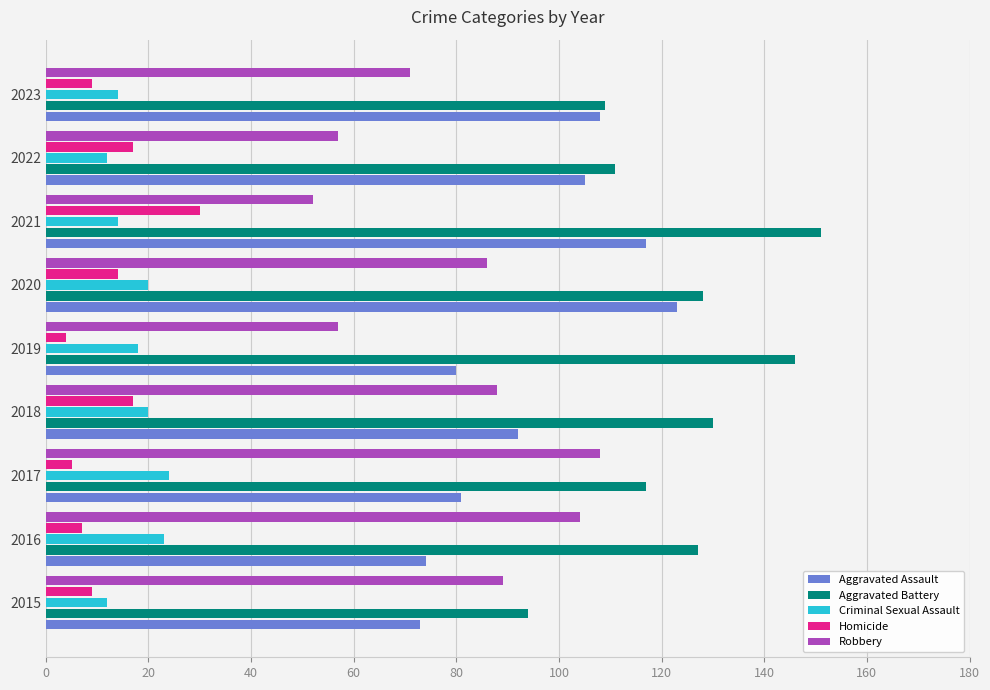

How many categories are shown in the chart?

9